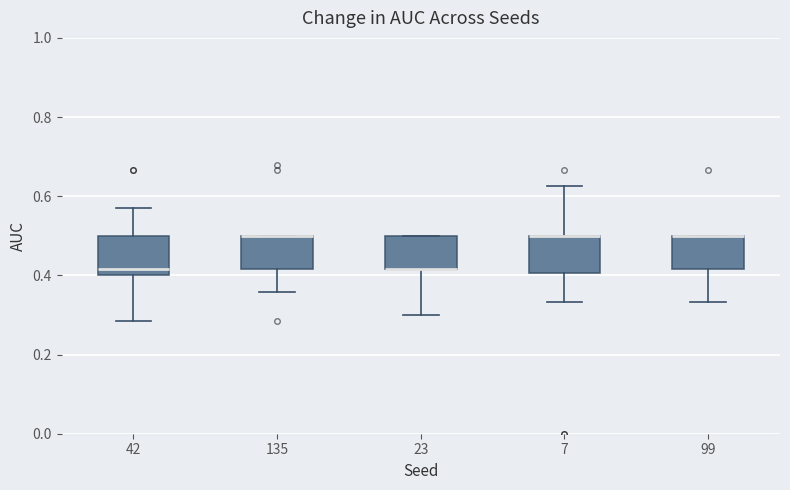

Reading left to right, read every box against the y-axis: the position of its median line, the range the box covers, and the ends of its whiskers. The values are not printed on the chart, so give them approximately, as read against the axis.

42: median 0.42, box 0.40 to 0.50, whiskers 0.28 to 0.58
135: median 0.50 (drawn on the box's upper edge), box 0.42 to 0.50, whiskers 0.36 to 0.50
23: median 0.42 (drawn on the box's lower edge), box 0.42 to 0.50, whiskers 0.30 to 0.50
7: median 0.50 (drawn on the box's upper edge), box 0.40 to 0.50, whiskers 0.34 to 0.62
99: median 0.50 (drawn on the box's upper edge), box 0.42 to 0.50, whiskers 0.34 to 0.50